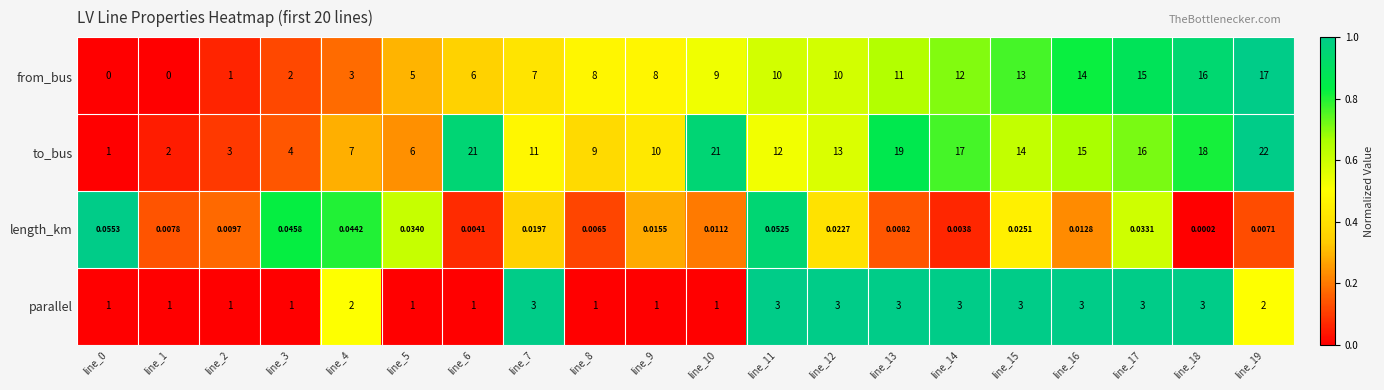

Rank the series by their maximum value, from highest to lowest.

to_bus, from_bus, parallel, length_km